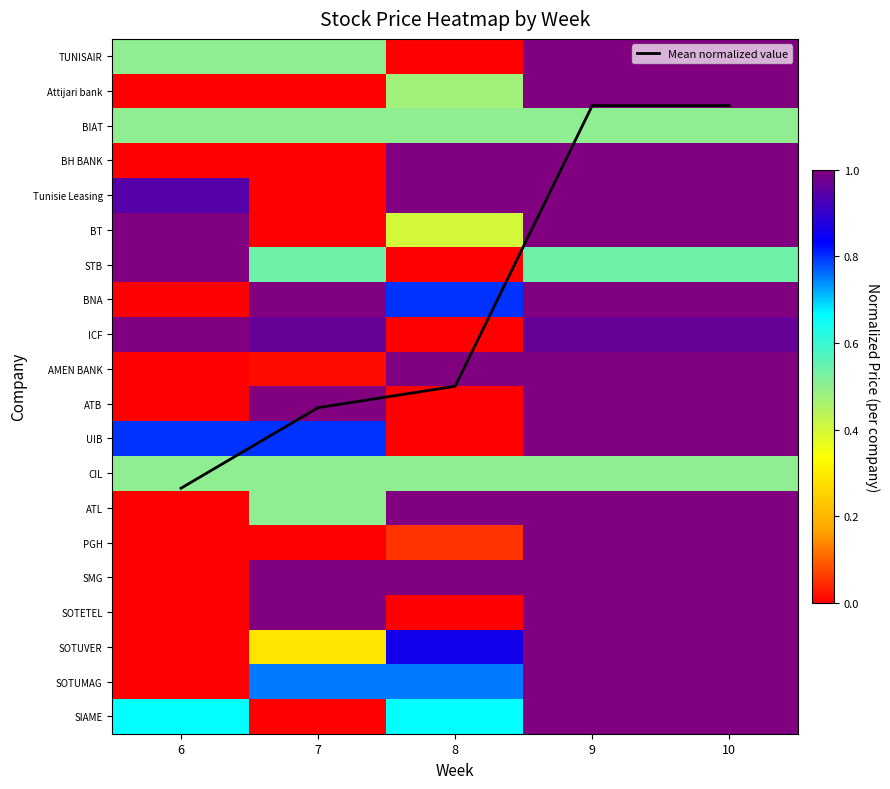

At 10, list the series in order from smallest to largest.

BIAT, CIL, STB, ICF, TUNISAIR, Attijari bank, BH BANK, Tunisie Leasing, BT, BNA, AMEN BANK, ATB, UIB, ATL, PGH, SMG, SOTETEL, SOTUVER, SOTUMAG, SIAME, Mean normalized value